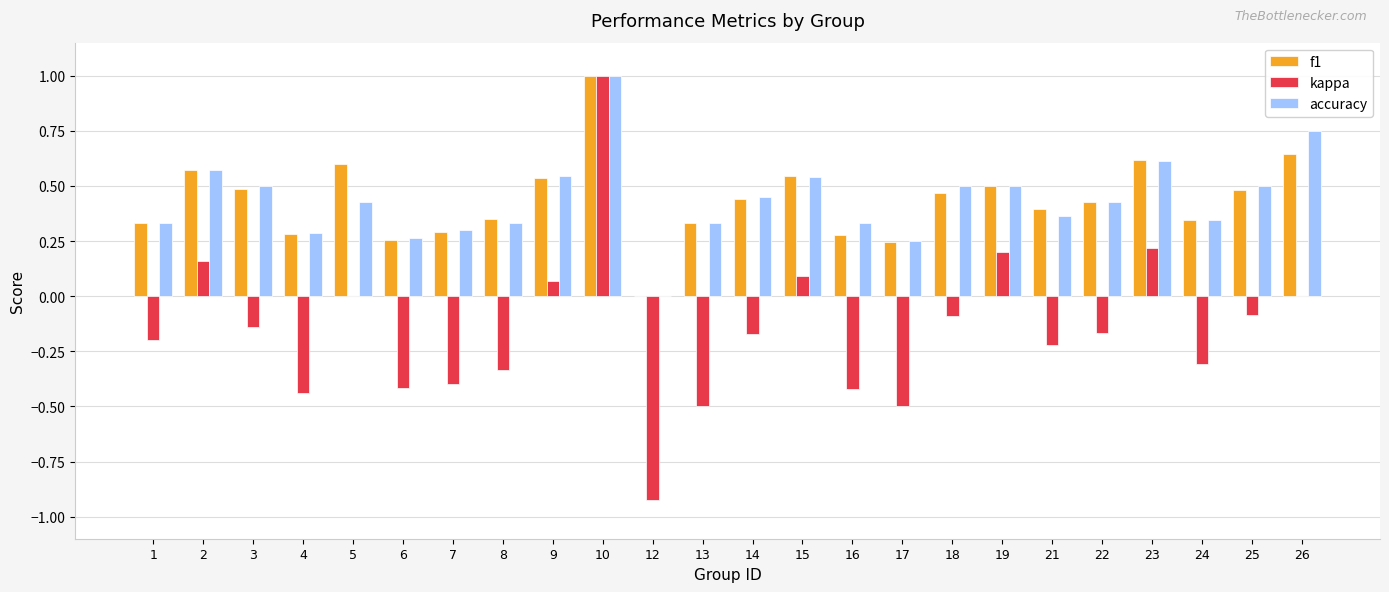

How many values in f1 are above zero?

23